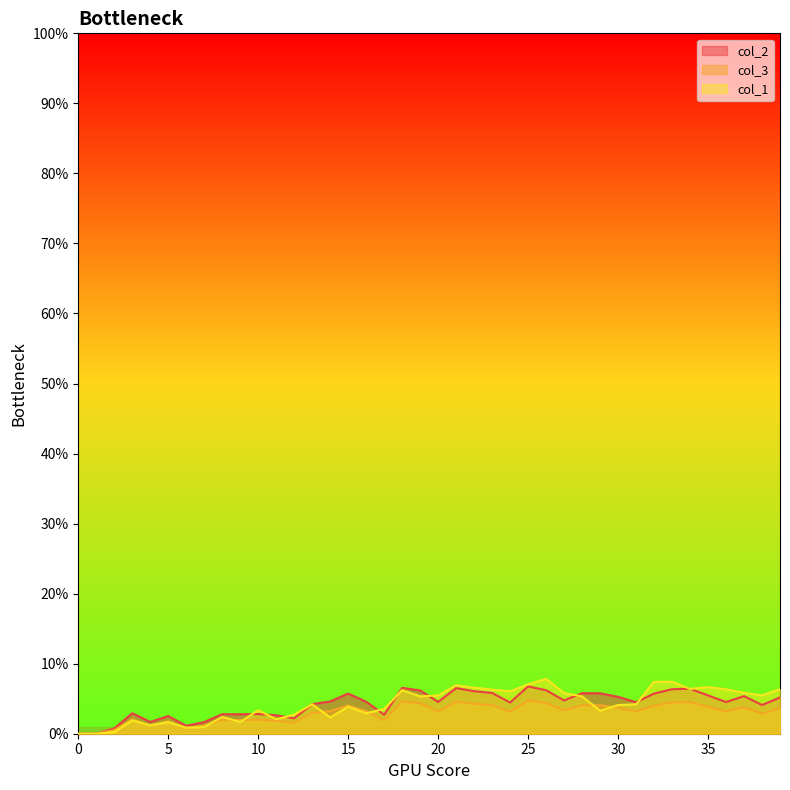

What is the maximum value shown in the chart?

0.1